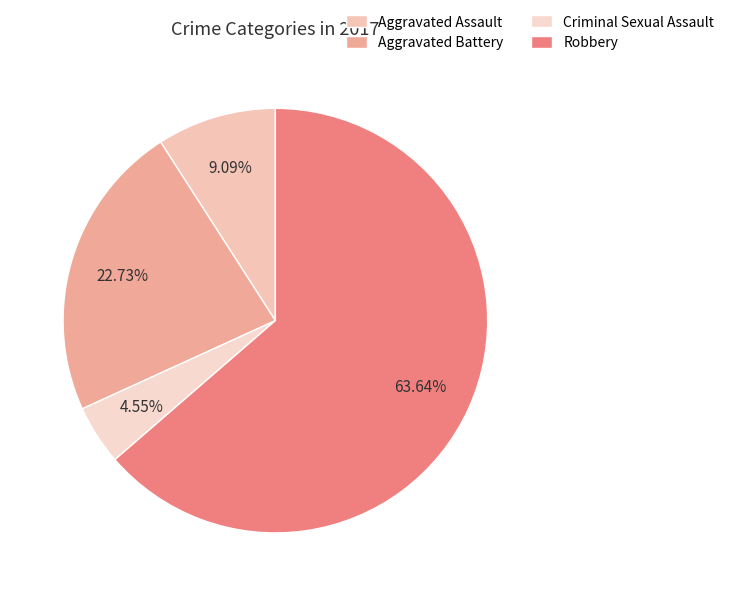

The Criminal Sexual Assault slice represents 16% of the pie. True or false?

False